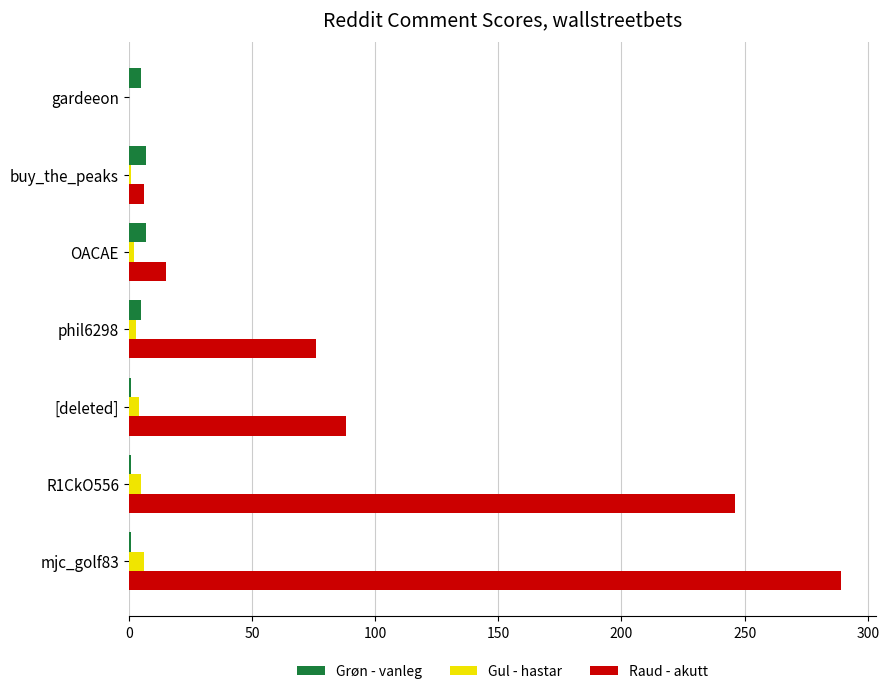

True or false: Grøn - vanleg has a value of 7 at buy_the_peaks.

True